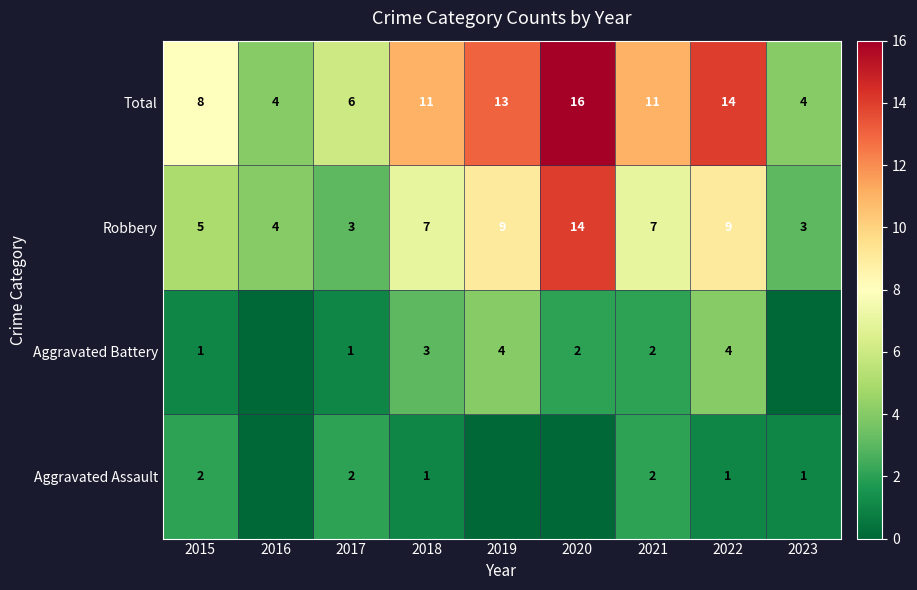

What value does the Robbery series have at 2017?

3